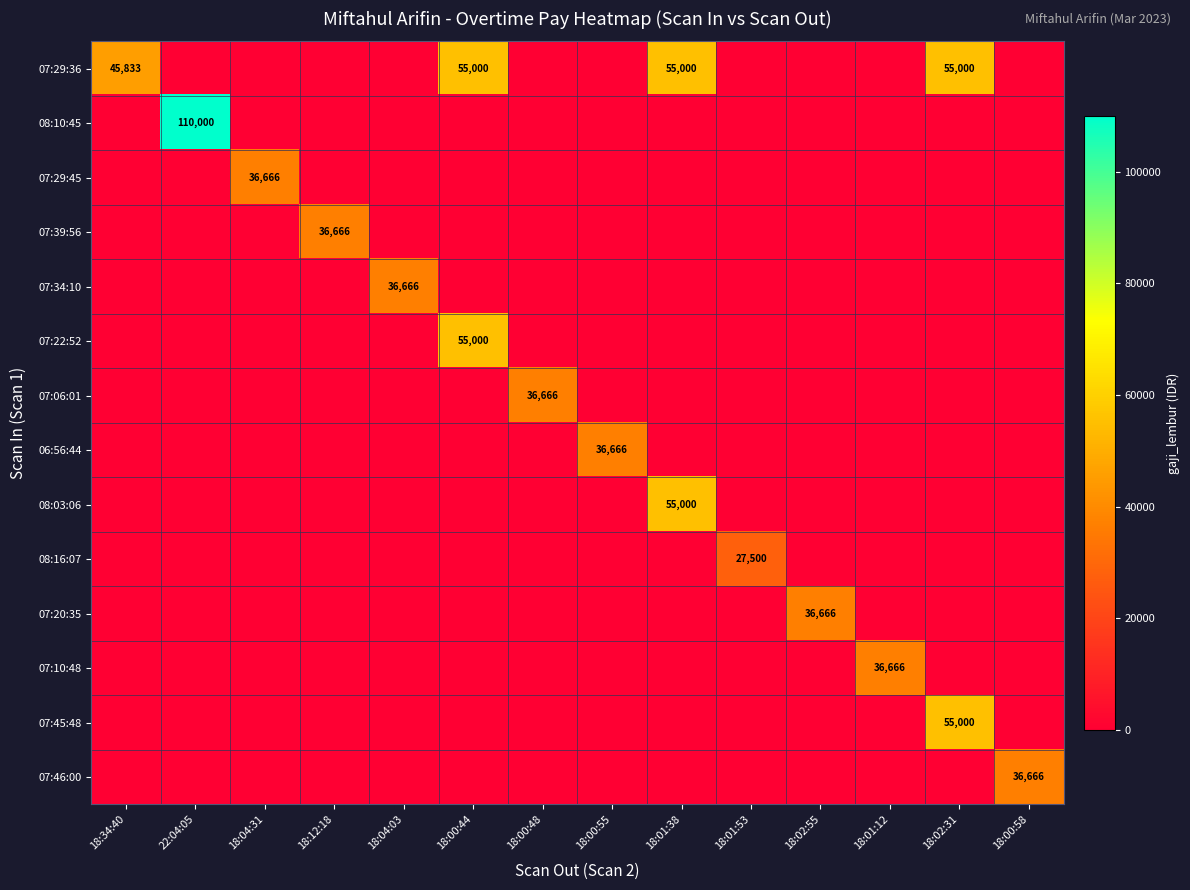

Between 18:34:40 and 22:04:05, which series saw the biggest shift?

08:10:45